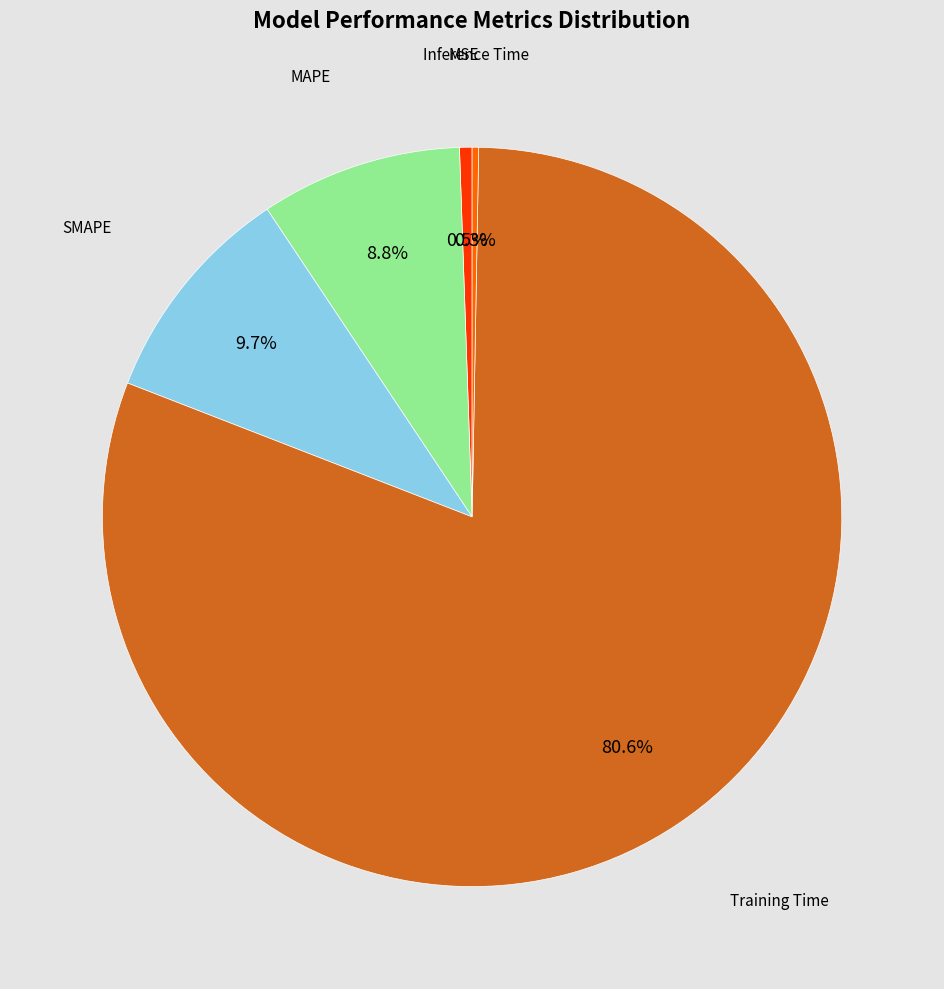

Is there a majority slice in this chart?

Yes